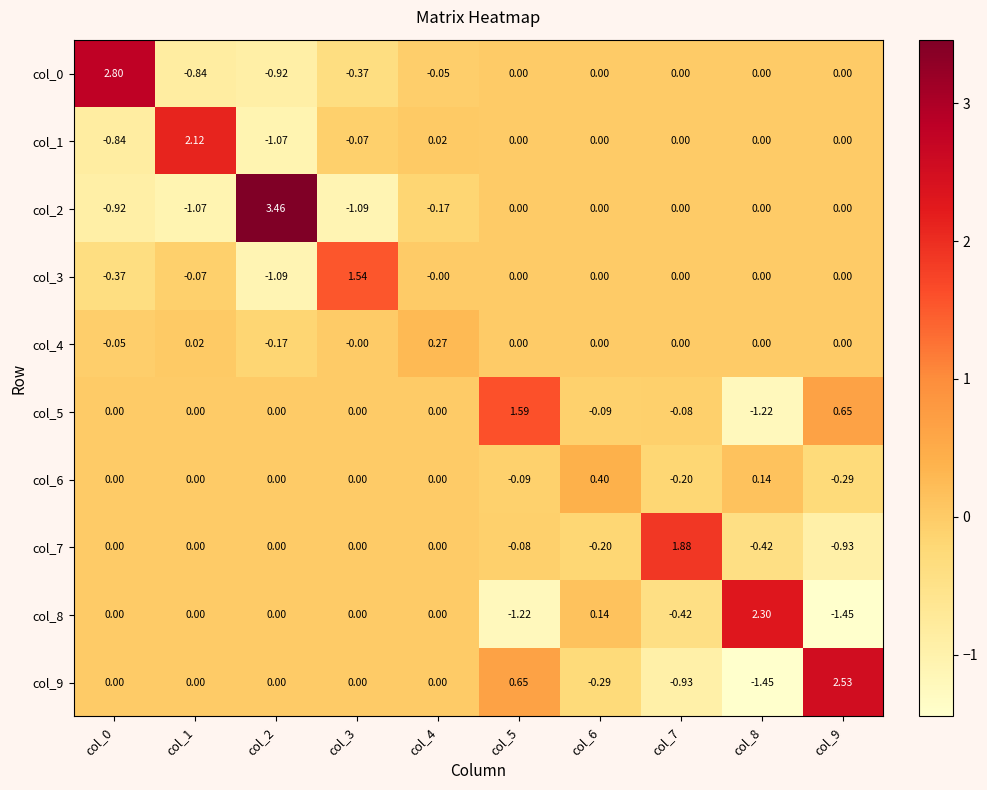

Is the value of col_5 at col_4 greater than the value of col_8 at col_9?

Yes